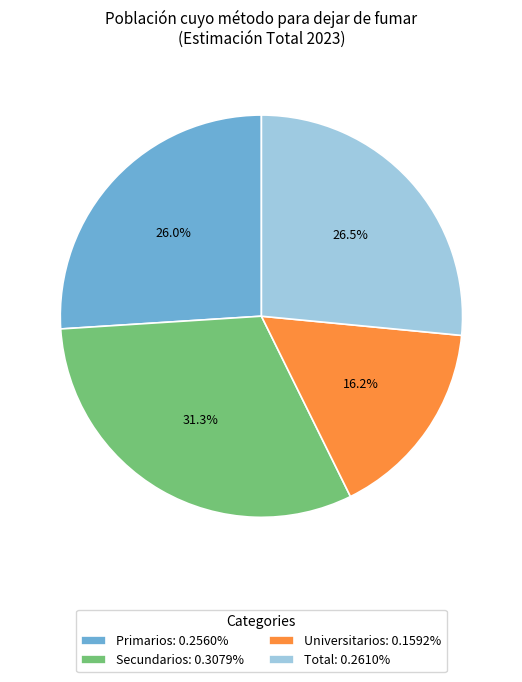

Which slice is the largest?

Secundarios